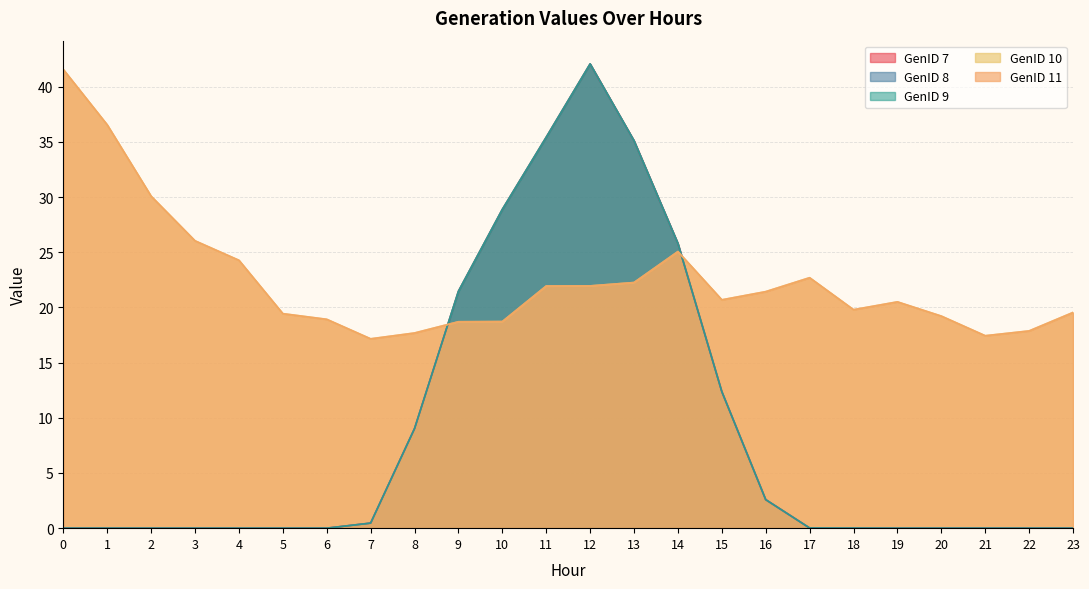

What is the maximum value shown in the chart?

42.1